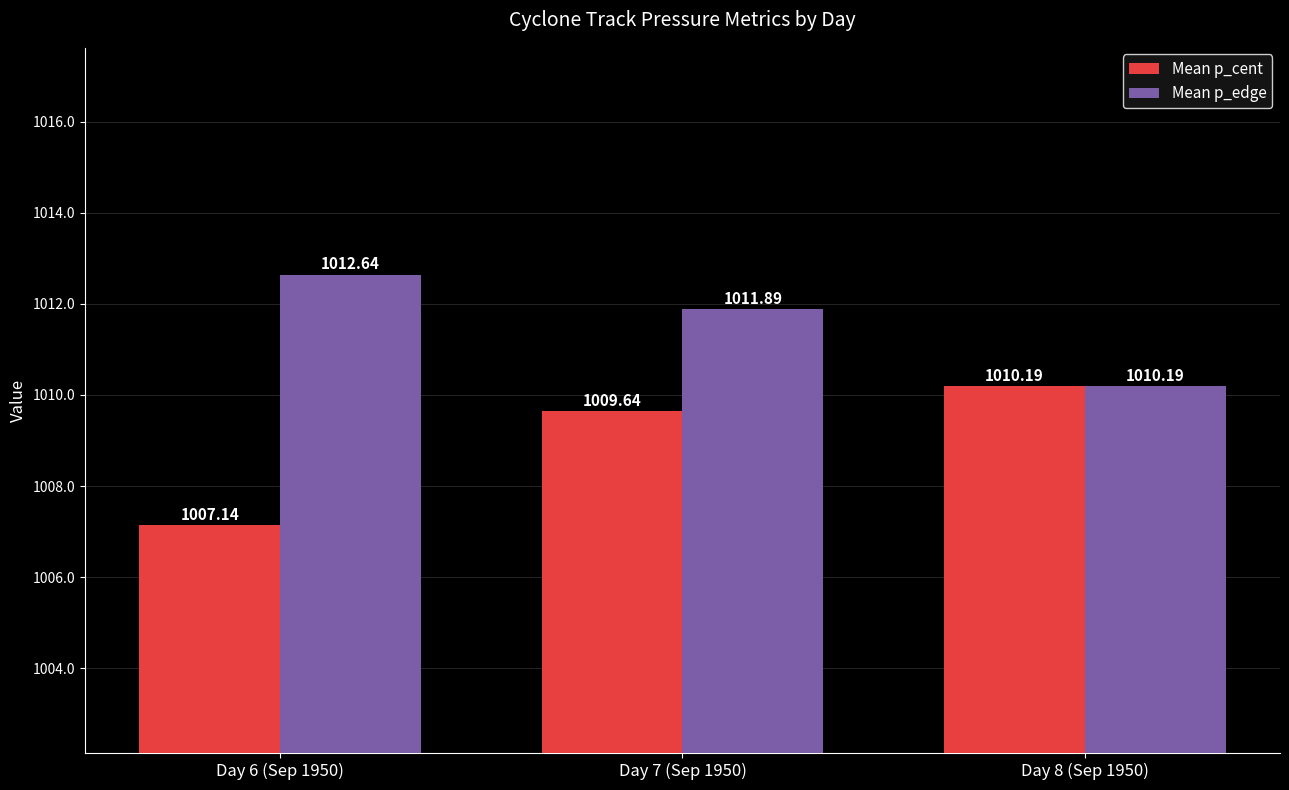

Which category has the lowest value across all series?

Day 6 (Sep 1950)